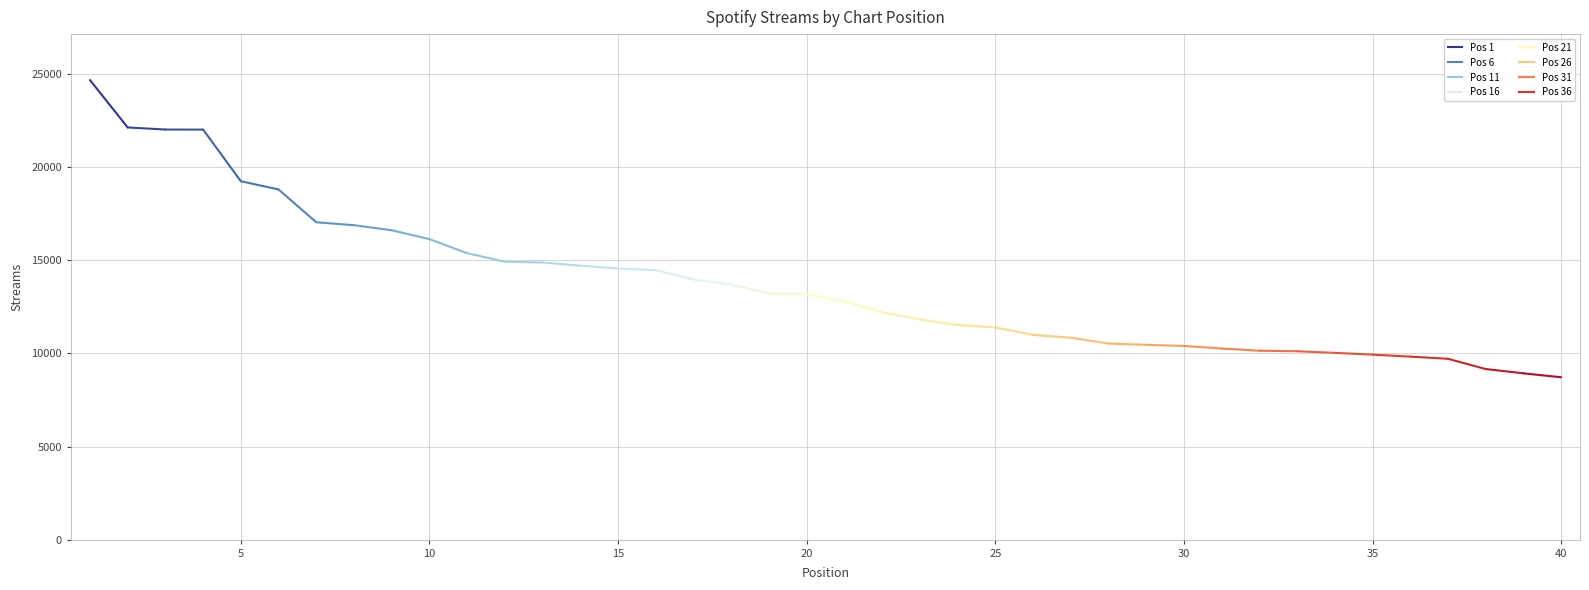

List the labels in order of value, largest first.

1, 2, 3, 4, 5, 6, 7, 8, 9, 10, 11, 12, 13, 14, 15, 16, 17, 18, 19, 20, 21, 22, 23, 24, 25, 26, 27, 28, 29, 30, 31, 32, 33, 34, 35, 36, 37, 38, 39, 40